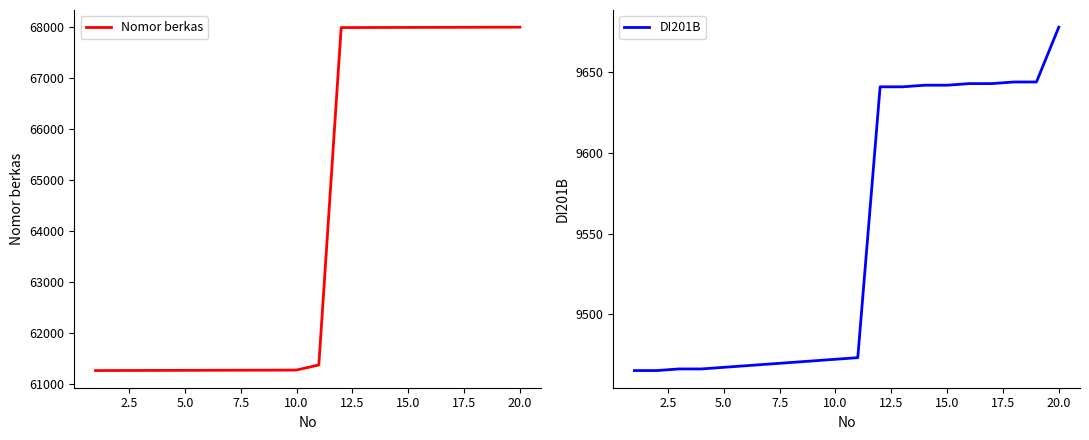

What is the smallest value displayed?

9465